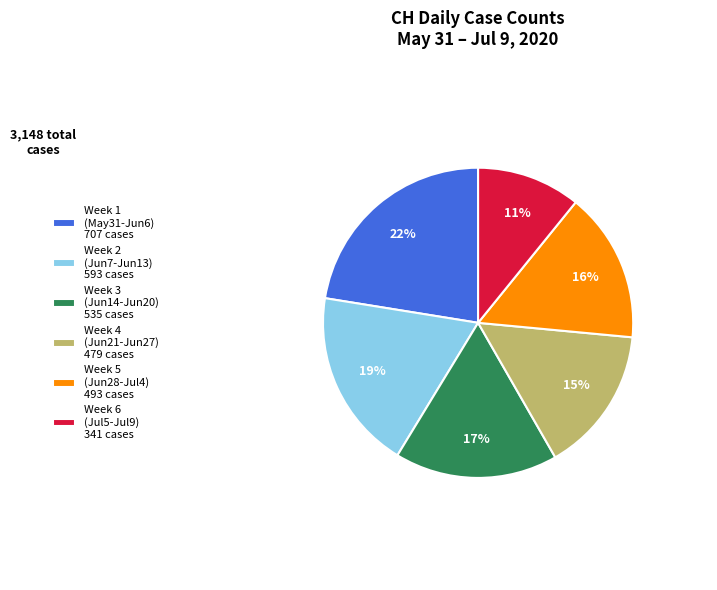

How many segments does this pie chart have?

6